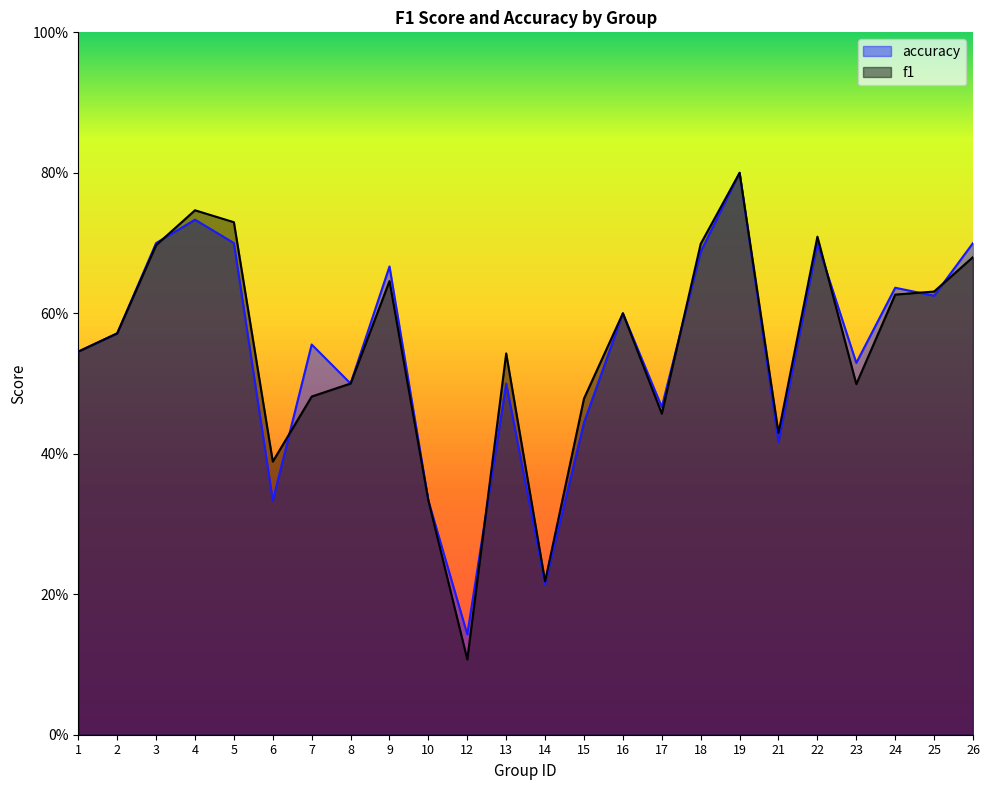

At which category does accuracy reach its first local valley?

6